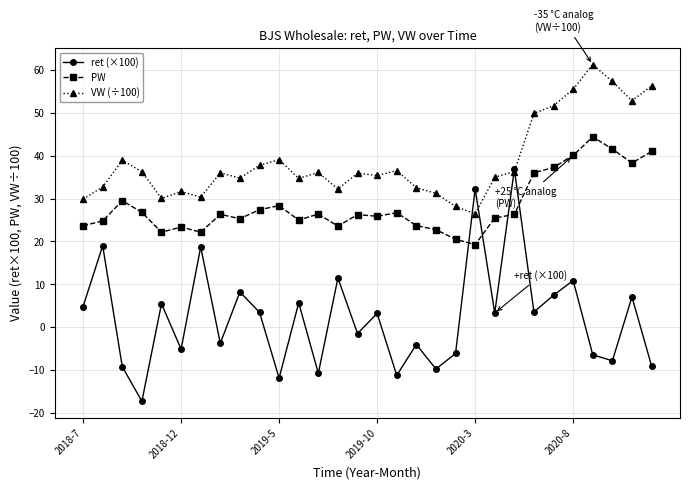

List the series in order of their overall mean, lowest first.

ret (×100), PW, VW (÷100)